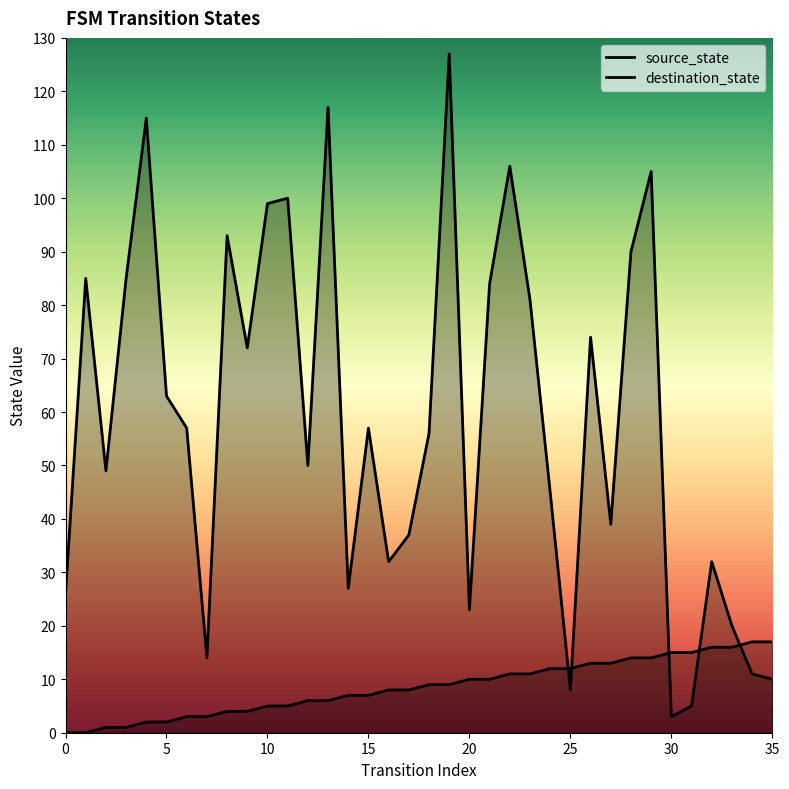

Does the chart have visible grid lines?

No